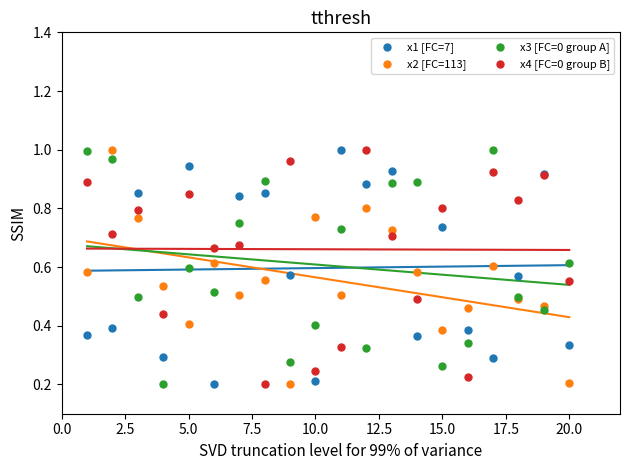

What is the X range (max minus min) for the scatter plot?

19.0